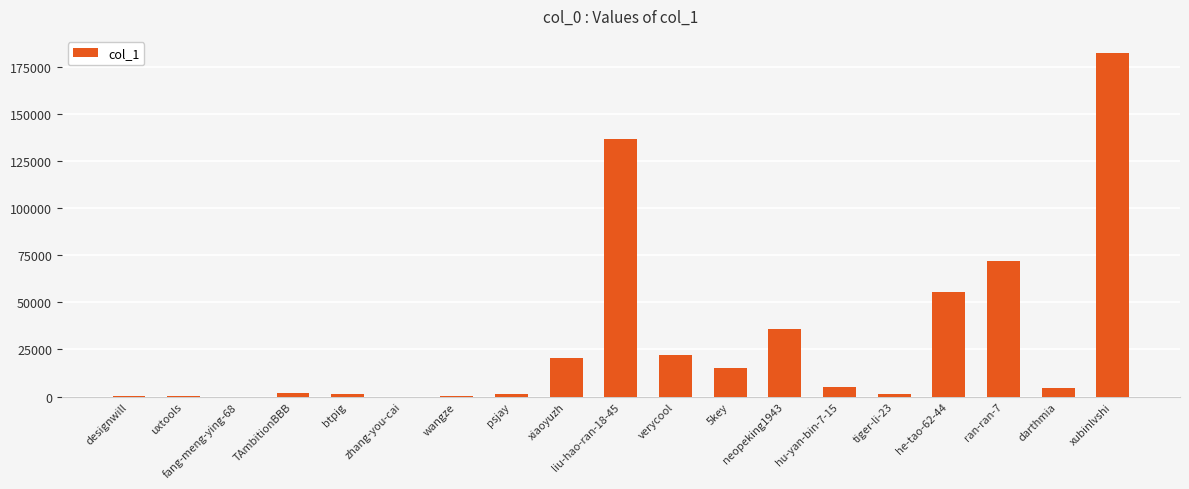

Are the bars horizontal?

No